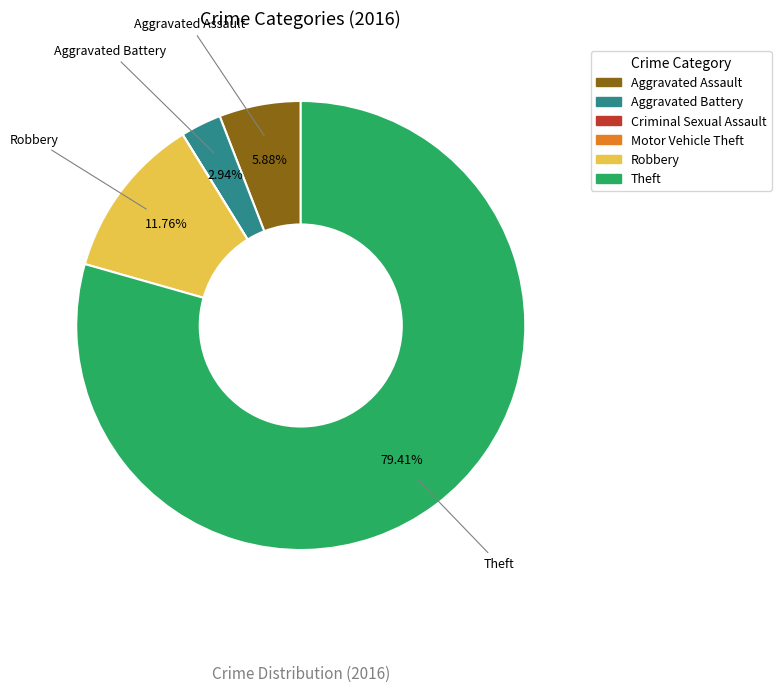

To the nearest percent, what percentage of the pie is Robbery?

12%